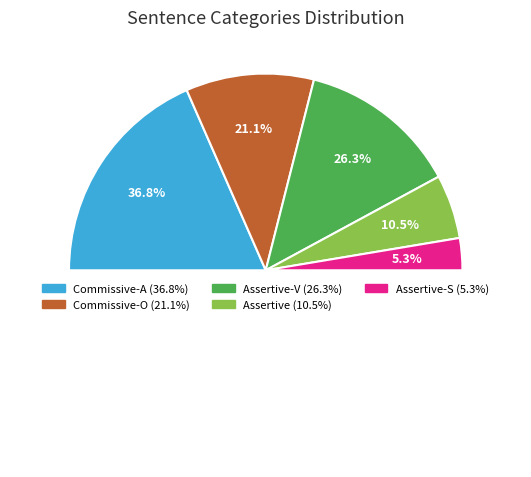

To the nearest percent, what is the average slice percentage?

20%